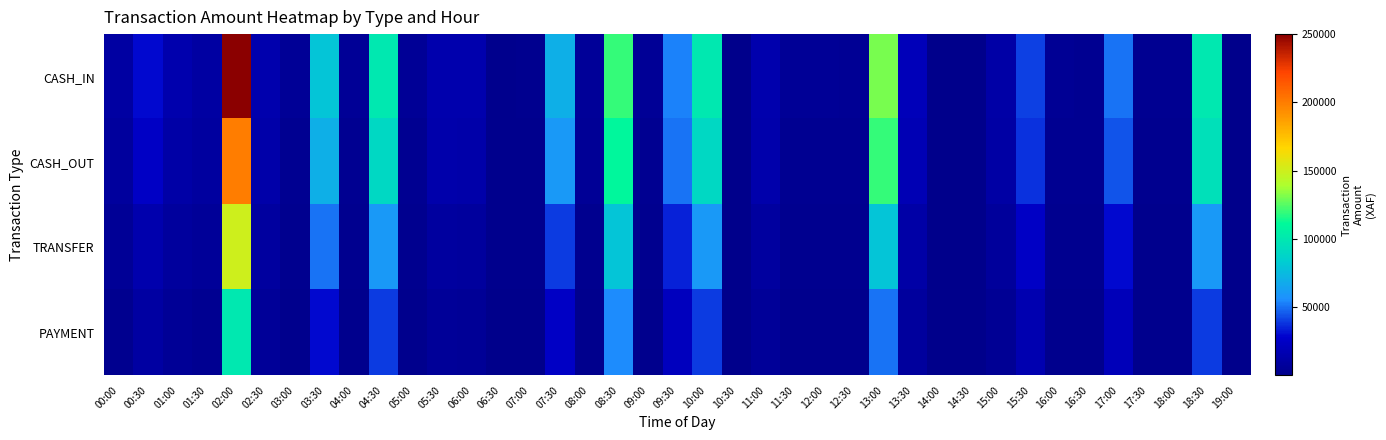

Which series has the largest total across all categories?

CASH_IN